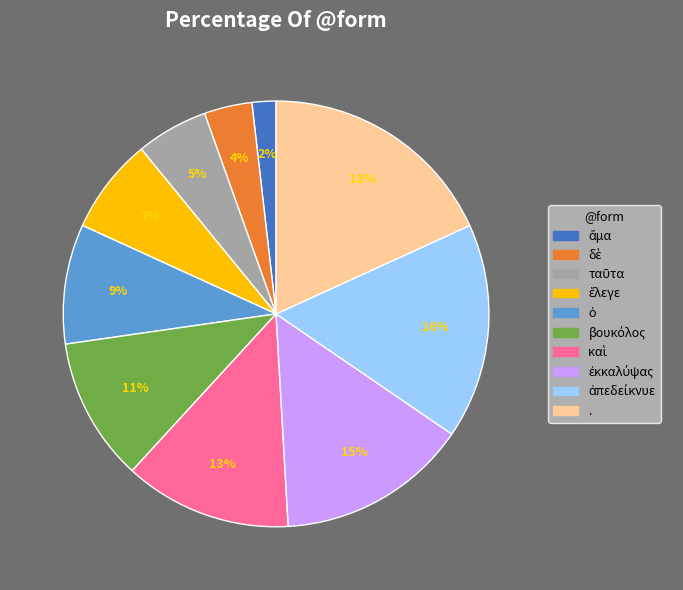

Is there any slice that represents more than half of the pie?

No